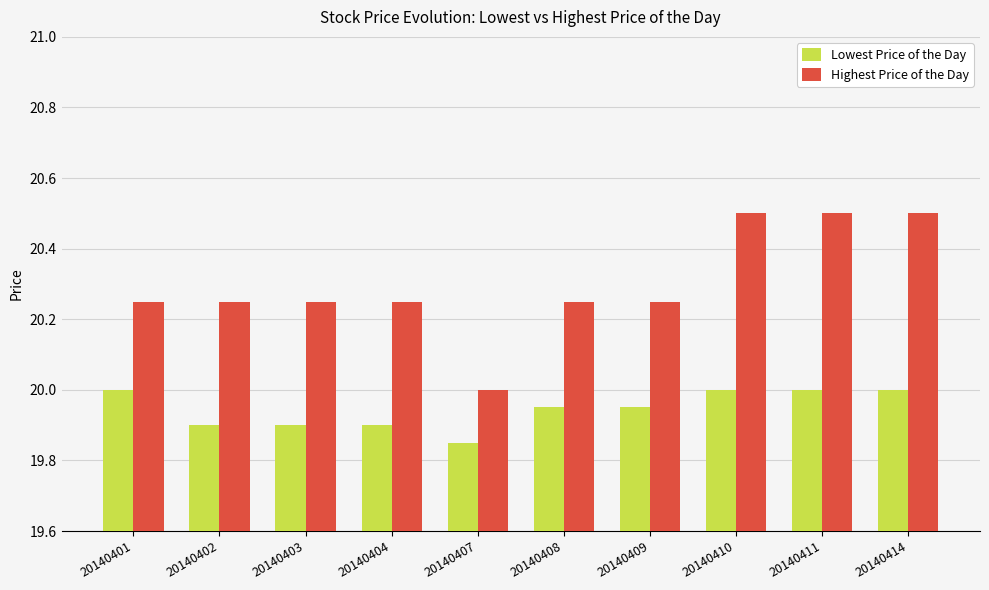

What is the total value across all series at 20140409?

40.2